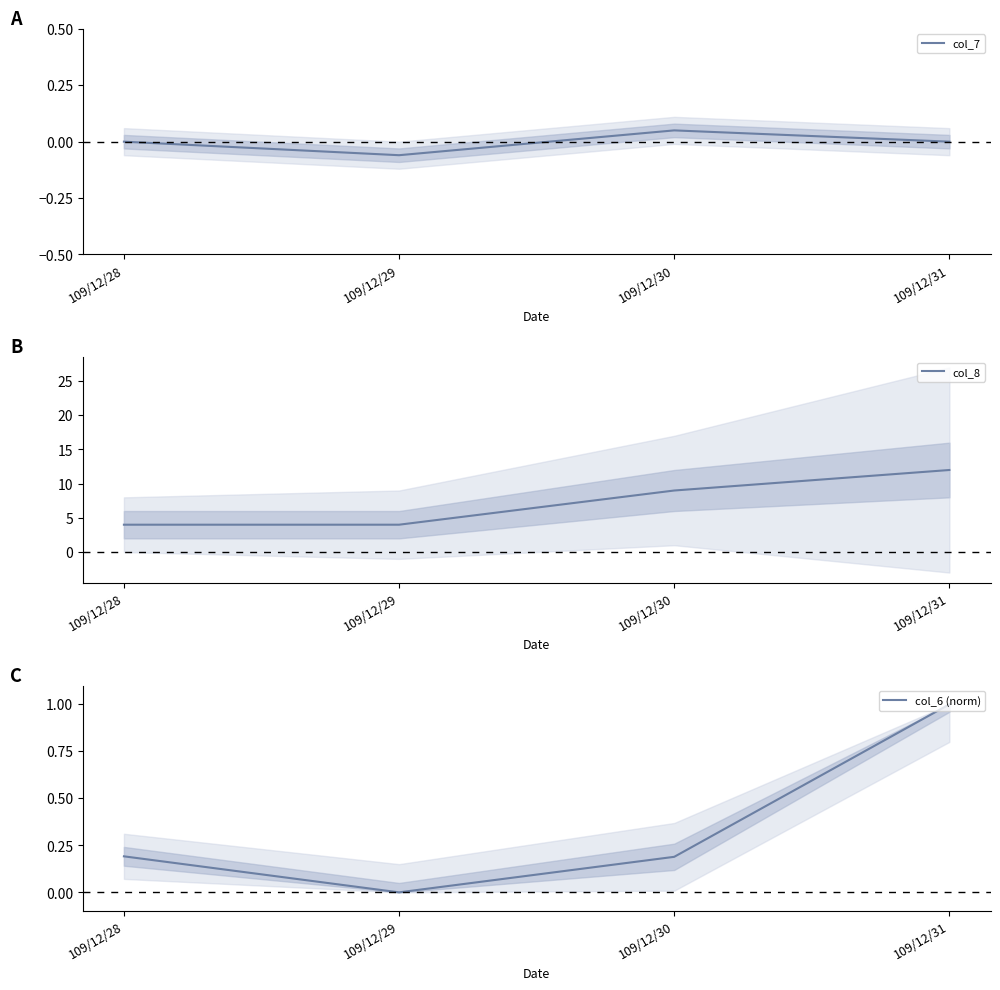

Is the value of col_8 at 109/12/30 greater than the value of col_7 at 109/12/30?

Yes